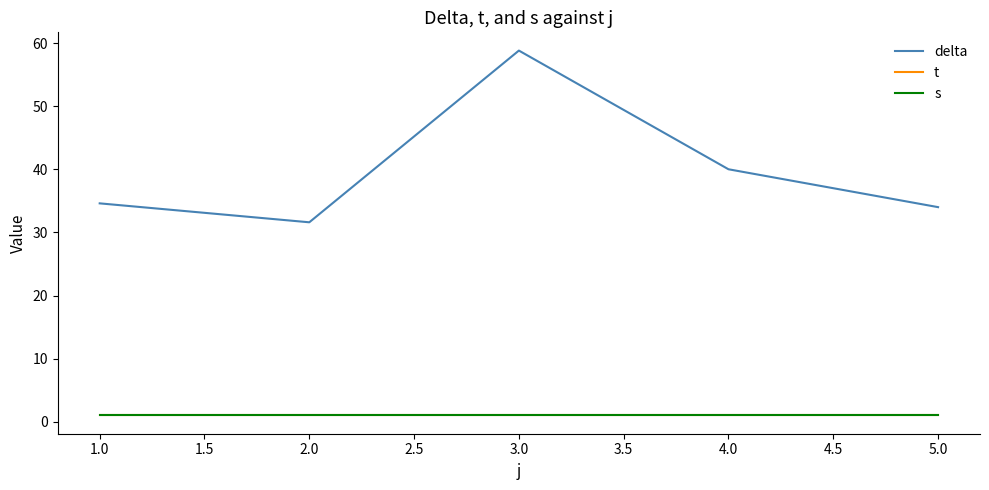

Does the chart have visible grid lines?

No